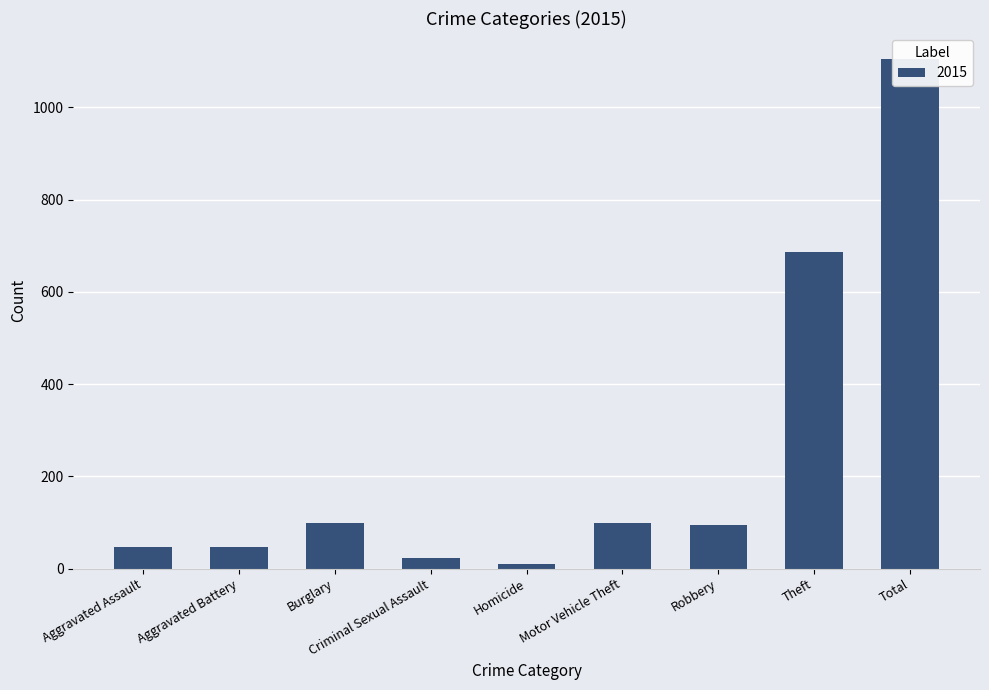

The value of 2015 at Burglary is 99. True or false?

True